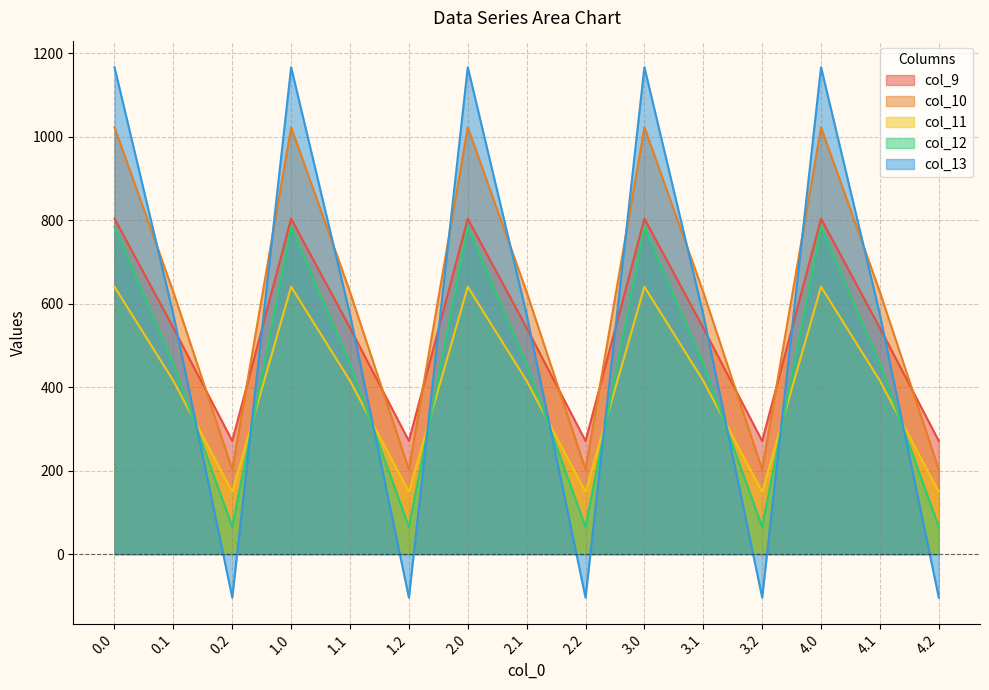

What is the greatest value displayed?

1167.2